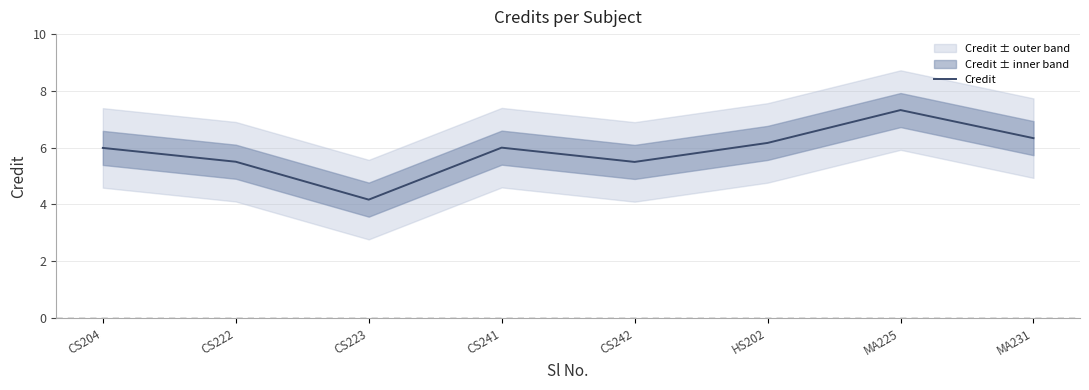

What is the ratio of the value at CS241 to the value at MA231?

0.9